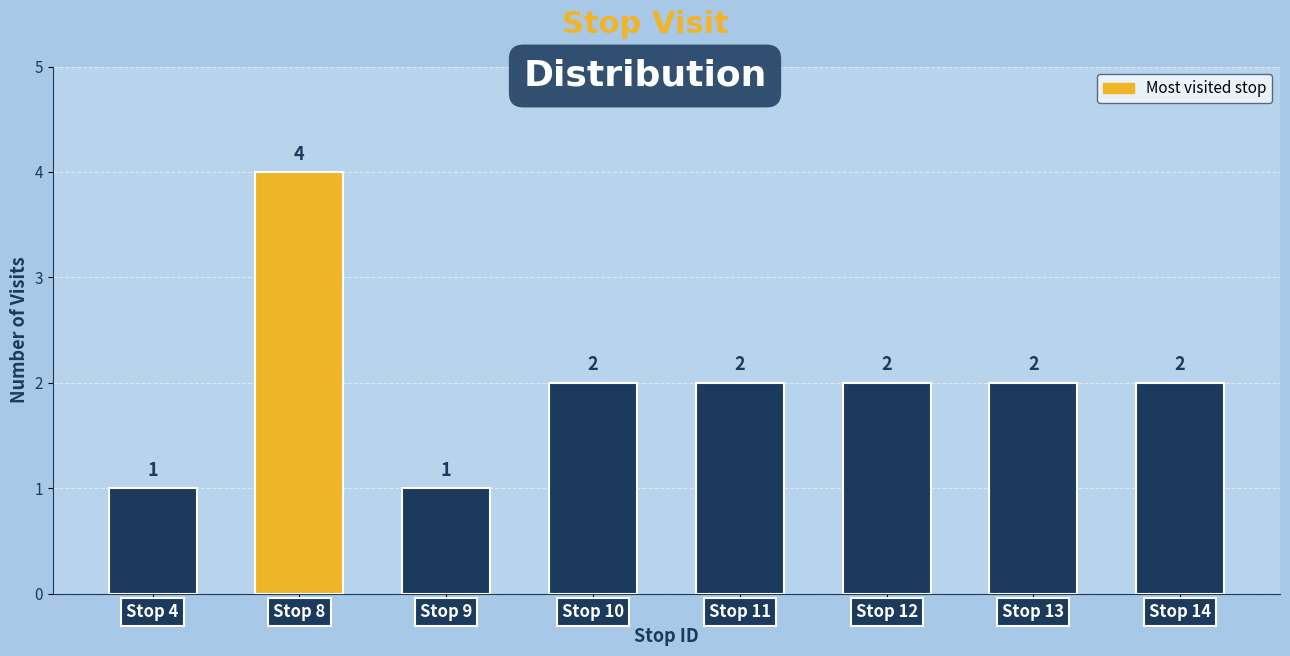

Reading right to left, what are all the values shown in this chart?

2	2	2	2	2	1	4	1